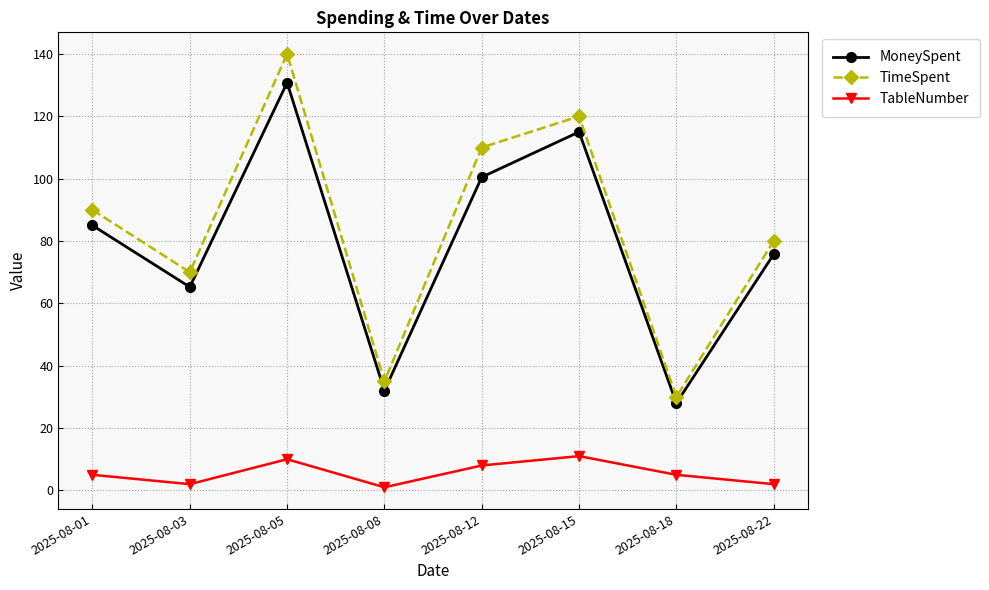

True or false: TimeSpent and MoneySpent cross at least once.

False